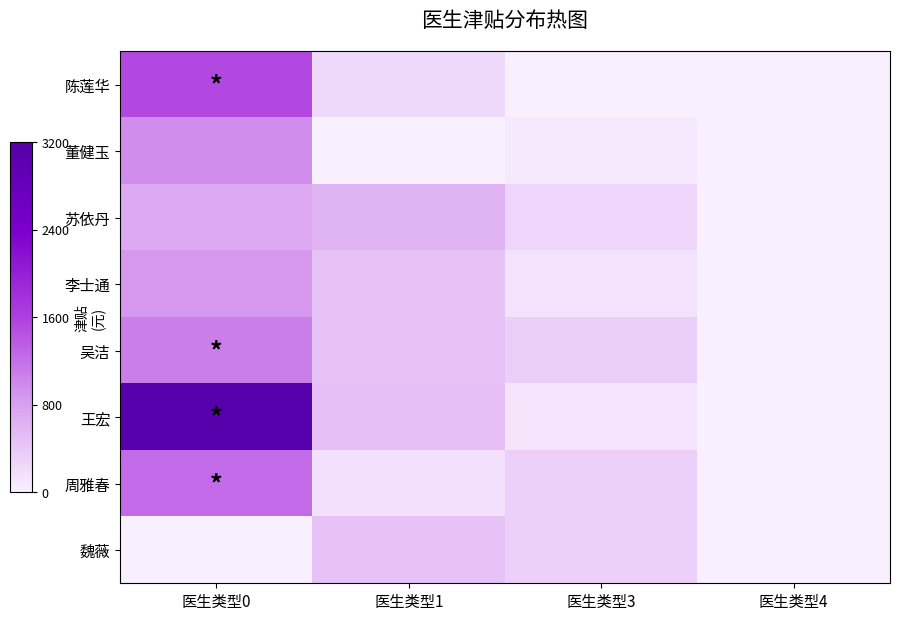

Reading left to right, transcribe all the data shown in this chart.

陈莲华: 医生类型0=1533.6	医生类型1=230.0	医生类型3=0.0	医生类型4=0.0
董健玉: 医生类型0=956.0	医生类型1=0.0	医生类型3=64.8	医生类型4=0.0
苏依丹: 医生类型0=704.0	医生类型1=604.8	医生类型3=259.2	医生类型4=0.0
李士通: 医生类型0=864.0	医生类型1=453.6	医生类型3=147.6	医生类型4=0.0
吴洁: 医生类型0=1085.0	医生类型1=453.6	医生类型3=325.5	医生类型4=0.0
王宏: 医生类型0=3168.8	医生类型1=495.6	医生类型3=106.8	医生类型4=0.0
周雅春: 医生类型0=1249.2	医生类型1=151.2	医生类型3=324.0	医生类型4=0.0
魏薇: 医生类型0=0.0	医生类型1=453.6	医生类型3=324.0	医生类型4=0.0